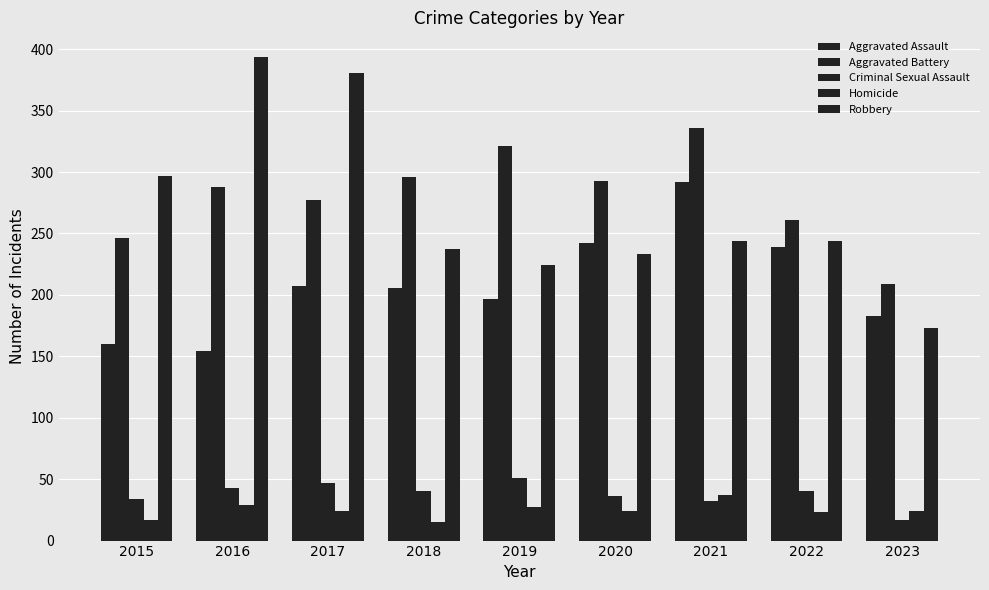

Is the value of Criminal Sexual Assault at 2018 greater than the value of Aggravated Battery at 2023?

No